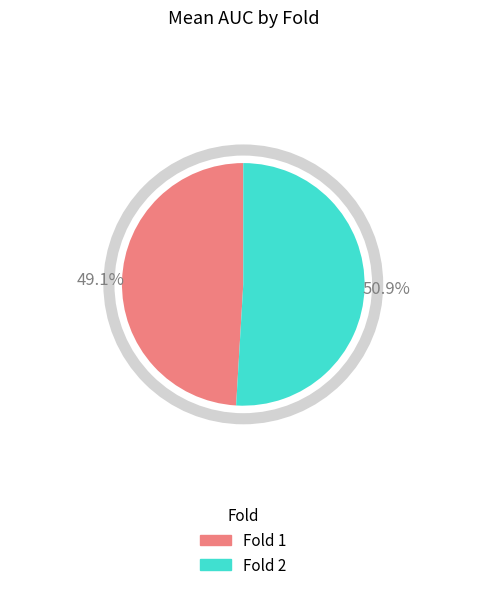

Is there any slice that represents more than half of the pie?

Yes